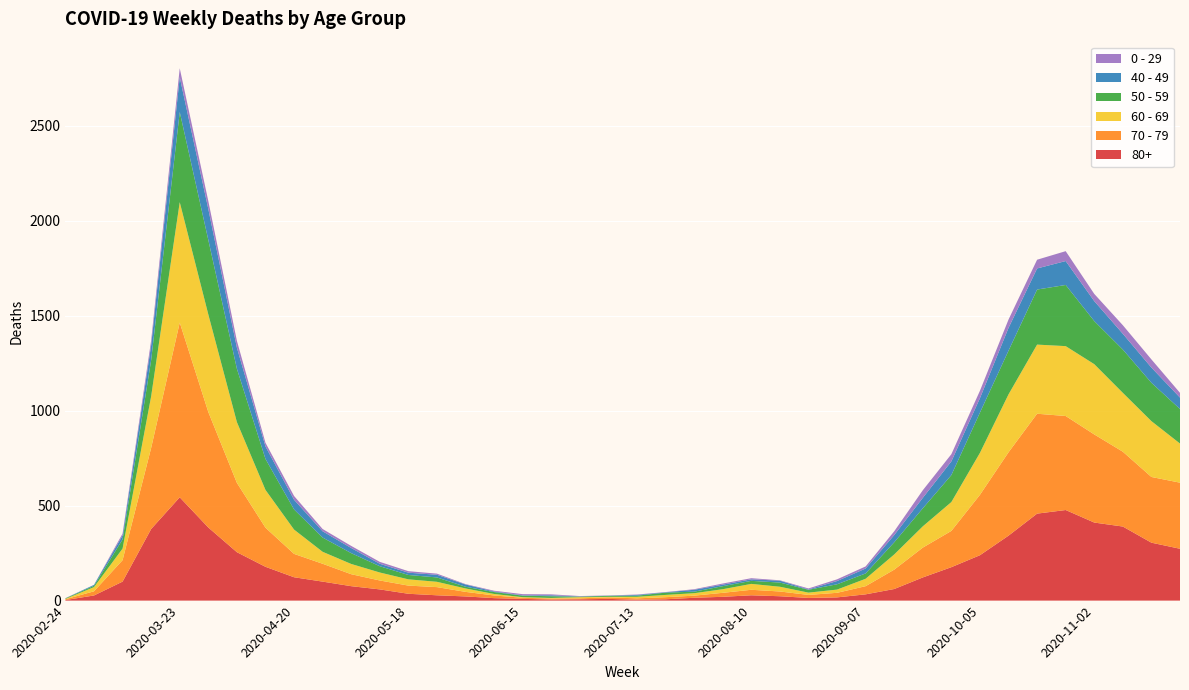

Reading left to right, list all the values displayed in this chart.

80+: 2020-02-24=3	2020-03-02=27	2020-03-09=100	2020-03-16=377	2020-03-23=544	2020-03-30=385	2020-04-06=255	2020-04-13=178	2020-04-20=123	2020-04-27=100	2020-05-04=76	2020-05-11=59	2020-05-18=36	2020-05-25=28	2020-06-01=22	2020-06-08=13	2020-06-15=9	2020-06-22=6	2020-06-29=7	2020-07-06=9	2020-07-13=5	2020-07-20=7	2020-07-27=15	2020-08-03=20	2020-08-10=28	2020-08-17=23	2020-08-24=14	2020-08-31=17	2020-09-07=33	2020-09-14=61	2020-09-21=122	2020-09-28=176	2020-10-05=239	2020-10-12=342	2020-10-19=458	2020-10-26=477	2020-11-02=411	2020-11-09=390	2020-11-16=305	2020-11-23=273
70 - 79: 2020-02-24=4	2020-03-02=22	2020-03-09=113	2020-03-16=427	2020-03-23=920	2020-03-30=608	2020-04-06=365	2020-04-13=206	2020-04-20=123	2020-04-27=94	2020-05-04=63	2020-05-11=47	2020-05-18=43	2020-05-25=43	2020-06-01=24	2020-06-08=14	2020-06-15=6	2020-06-22=5	2020-06-29=5	2020-07-06=8	2020-07-13=7	2020-07-20=11	2020-07-27=11	2020-08-03=21	2020-08-10=29	2020-08-17=25	2020-08-24=16	2020-08-31=24	2020-09-07=43	2020-09-14=102	2020-09-21=157	2020-09-28=191	2020-10-05=318	2020-10-12=439	2020-10-19=526	2020-10-26=495	2020-11-02=464	2020-11-09=394	2020-11-16=346	2020-11-23=348
60 - 69: 2020-02-24=2	2020-03-02=22	2020-03-09=61	2020-03-16=272	2020-03-23=634	2020-03-30=514	2020-04-06=320	2020-04-13=199	2020-04-20=128	2020-04-27=63	2020-05-04=54	2020-05-11=42	2020-05-18=33	2020-05-25=28	2020-06-01=18	2020-06-08=8	2020-06-15=3	2020-06-22=3	2020-06-29=6	2020-07-06=3	2020-07-13=8	2020-07-20=12	2020-07-27=13	2020-08-03=19	2020-08-10=31	2020-08-17=25	2020-08-24=12	2020-08-31=17	2020-09-07=39	2020-09-14=80	2020-09-21=112	2020-09-28=152	2020-10-05=221	2020-10-12=305	2020-10-19=364	2020-10-26=368	2020-11-02=370	2020-11-09=310	2020-11-16=294	2020-11-23=206
50 - 59: 2020-02-24=3	2020-03-02=7	2020-03-09=48	2020-03-16=190	2020-03-23=475	2020-03-30=392	2020-04-06=281	2020-04-13=163	2020-04-20=106	2020-04-27=75	2020-05-04=57	2020-05-11=33	2020-05-18=23	2020-05-25=23	2020-06-01=9	2020-06-08=10	2020-06-15=8	2020-06-22=9	2020-06-29=3	2020-07-06=5	2020-07-13=6	2020-07-20=12	2020-07-27=8	2020-08-03=16	2020-08-10=16	2020-08-17=22	2020-08-24=15	2020-08-31=28	2020-09-07=28	2020-09-14=64	2020-09-21=95	2020-09-28=142	2020-10-05=212	2020-10-12=230	2020-10-19=290	2020-10-26=322	2020-11-02=227	2020-11-09=228	2020-11-16=202	2020-11-23=182
40 - 49: 2020-02-24=0	2020-03-02=5	2020-03-09=21	2020-03-16=79	2020-03-23=183	2020-03-30=163	2020-04-06=111	2020-04-13=66	2020-04-20=51	2020-04-27=33	2020-05-04=27	2020-05-11=13	2020-05-18=12	2020-05-25=14	2020-06-01=12	2020-06-08=3	2020-06-15=2	2020-06-22=5	2020-06-29=1	2020-07-06=1	2020-07-13=4	2020-07-20=2	2020-07-27=10	2020-08-03=8	2020-08-10=8	2020-08-17=10	2020-08-24=2	2020-08-31=17	2020-09-07=26	2020-09-14=38	2020-09-21=55	2020-09-28=72	2020-10-05=76	2020-10-12=120	2020-10-19=111	2020-10-26=126	2020-11-02=105	2020-11-09=83	2020-11-16=80	2020-11-23=60
0 - 29: 2020-02-24=1	2020-03-02=0	2020-03-09=10	2020-03-16=25	2020-03-23=47	2020-03-30=42	2020-04-06=36	2020-04-13=19	2020-04-20=20	2020-04-27=12	2020-05-04=11	2020-05-11=10	2020-05-18=8	2020-05-25=6	2020-06-01=2	2020-06-08=4	2020-06-15=6	2020-06-22=5	2020-06-29=2	2020-07-06=1	2020-07-13=2	2020-07-20=1	2020-07-27=3	2020-08-03=6	2020-08-10=6	2020-08-17=2	2020-08-24=5	2020-08-31=9	2020-09-07=11	2020-09-14=20	2020-09-21=40	2020-09-28=38	2020-10-05=39	2020-10-12=44	2020-10-19=46	2020-10-26=52	2020-11-02=38	2020-11-09=45	2020-11-16=43	2020-11-23=25